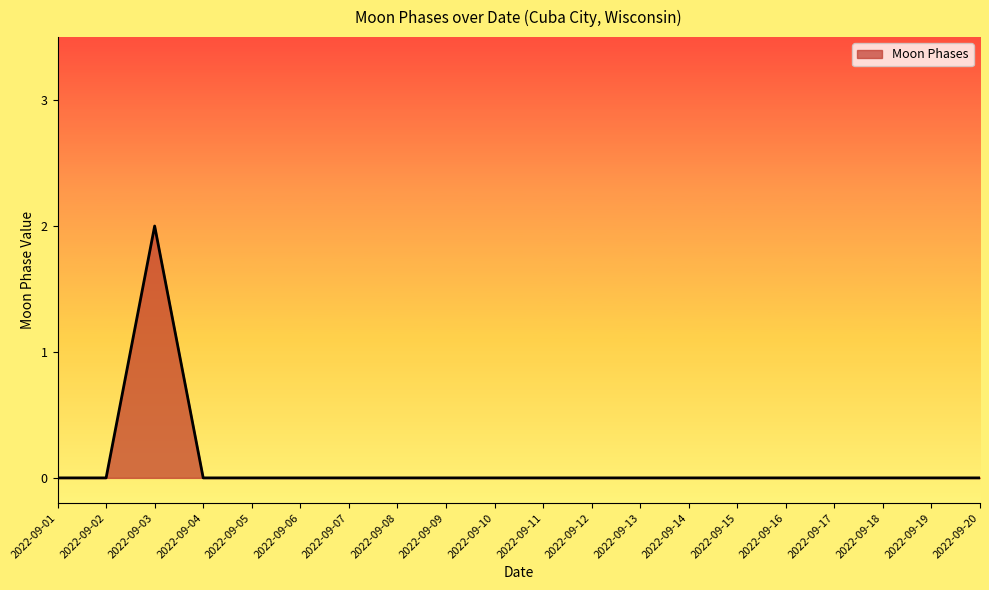

What is the change in value from 2022-09-01 to 2022-09-03?

+2